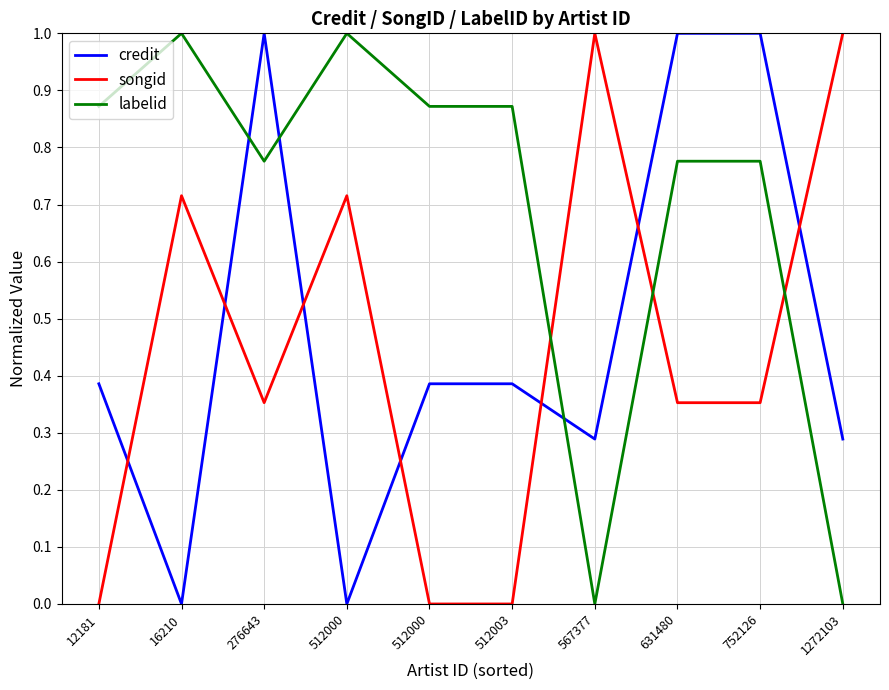

Is this an area chart (filled region under the line)?

No